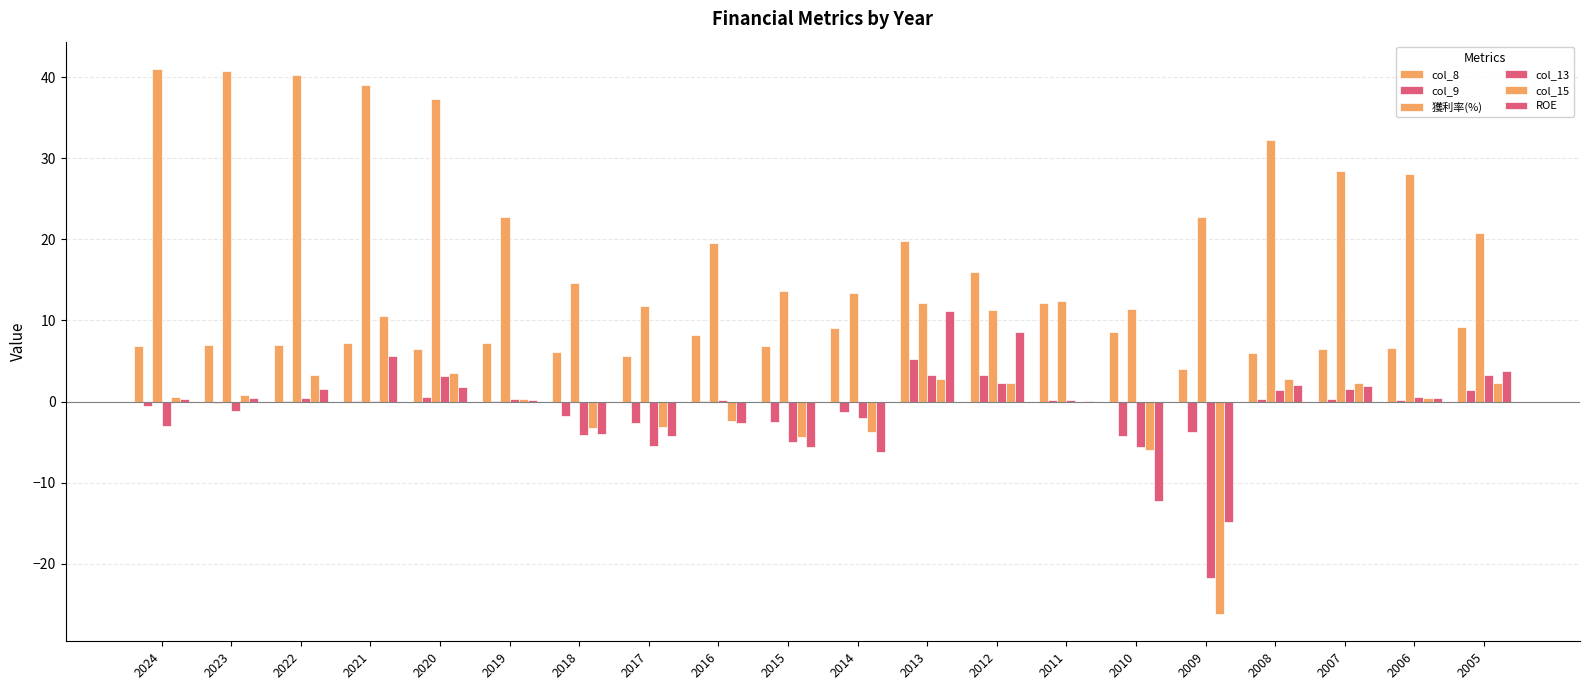

Are the bars grouped side by side (vs. stacked)?

Yes